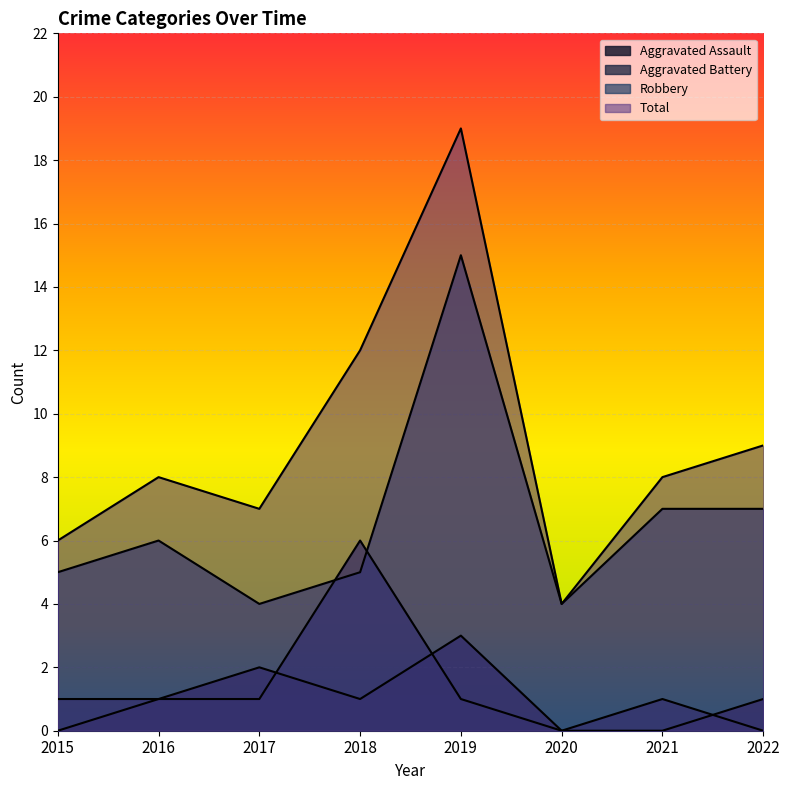

Where is the first local minimum for Aggravated Assault?

2018